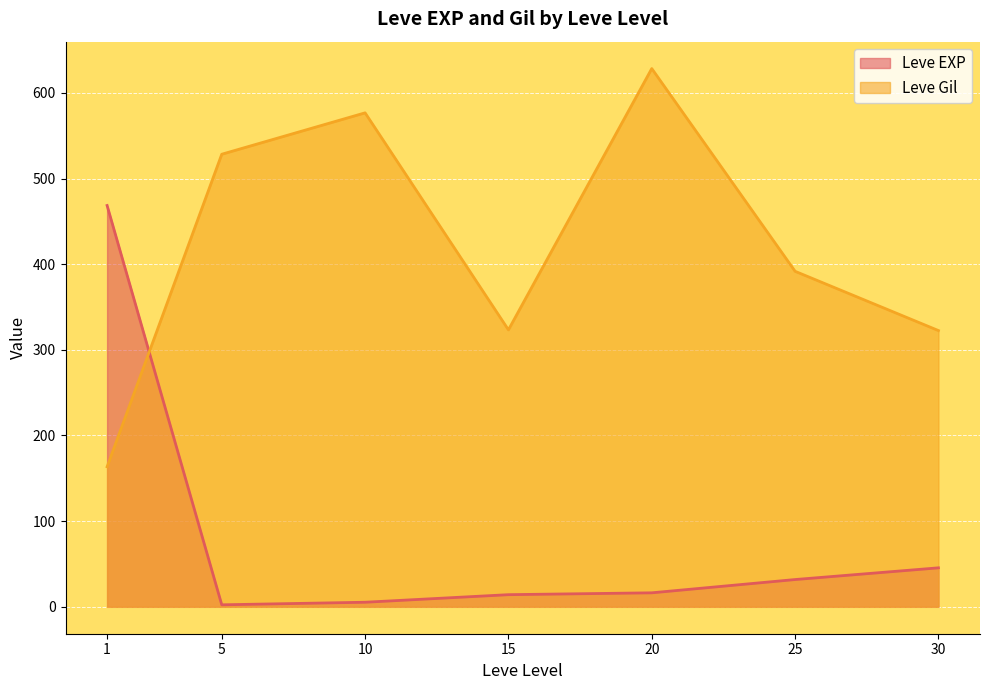

Count the number of data series in this chart.

2